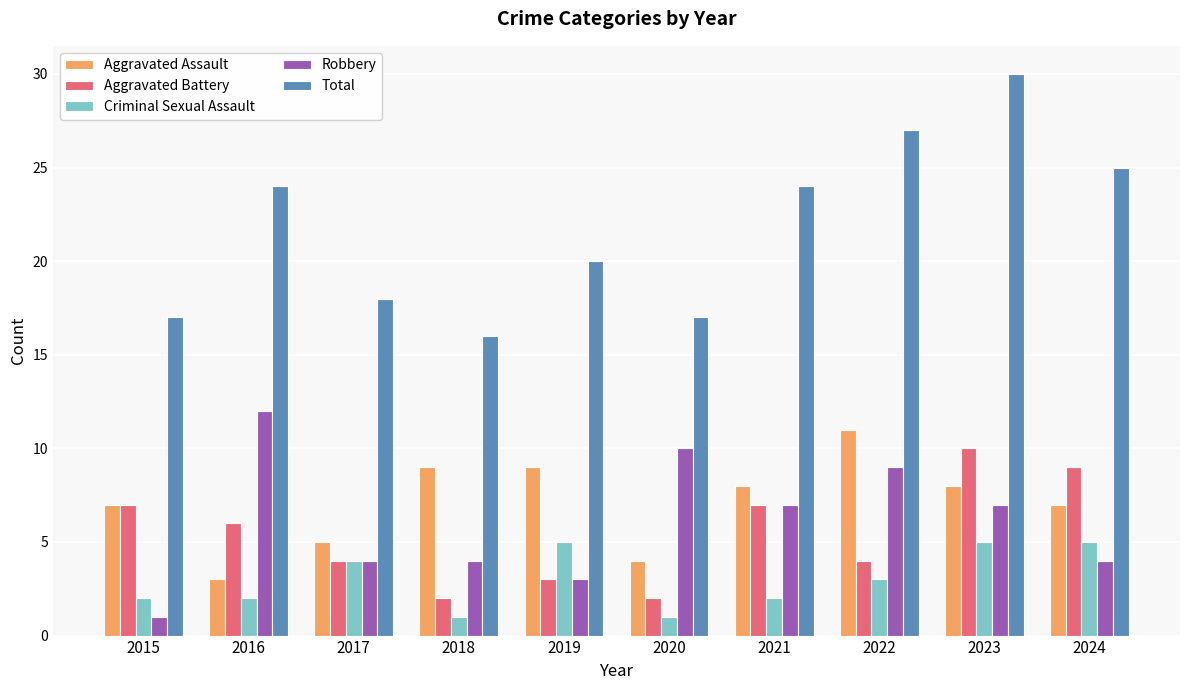

Which series has the largest range (max minus min)?

Total